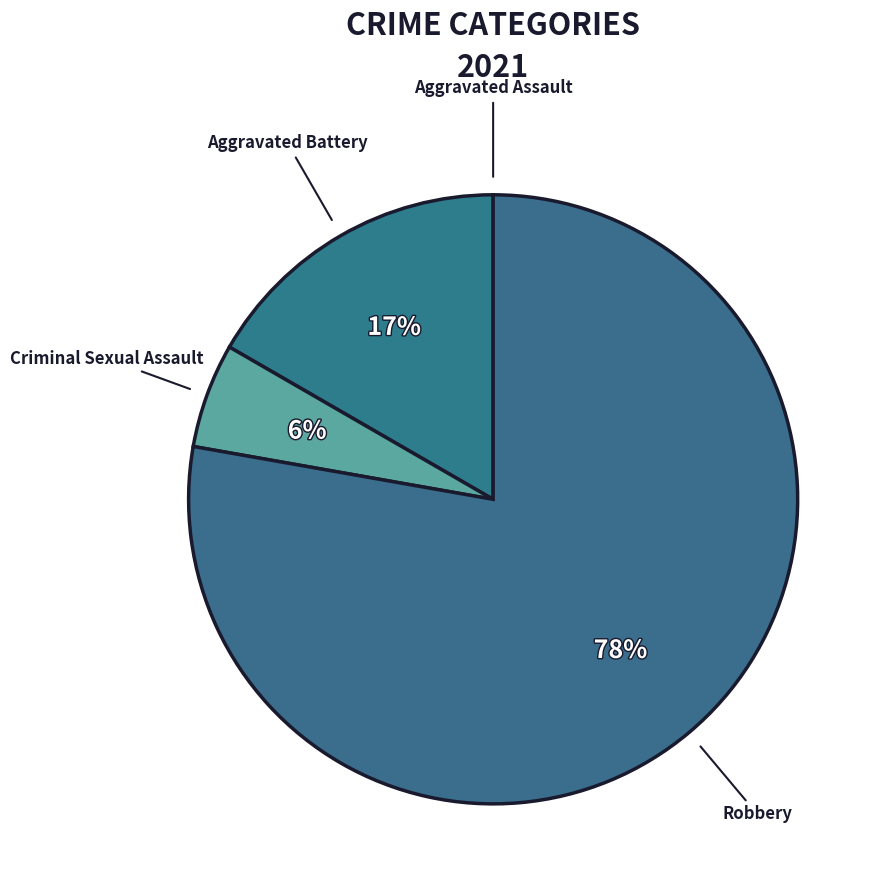

What is the majority slice?

Robbery